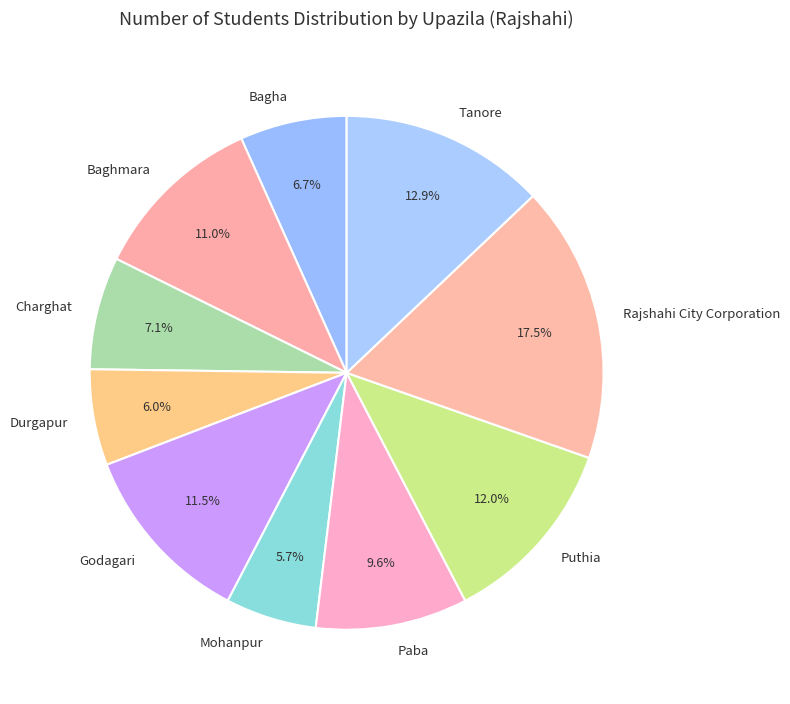

What is the ratio of the value at Tanore to the value at Puthia?

1.1